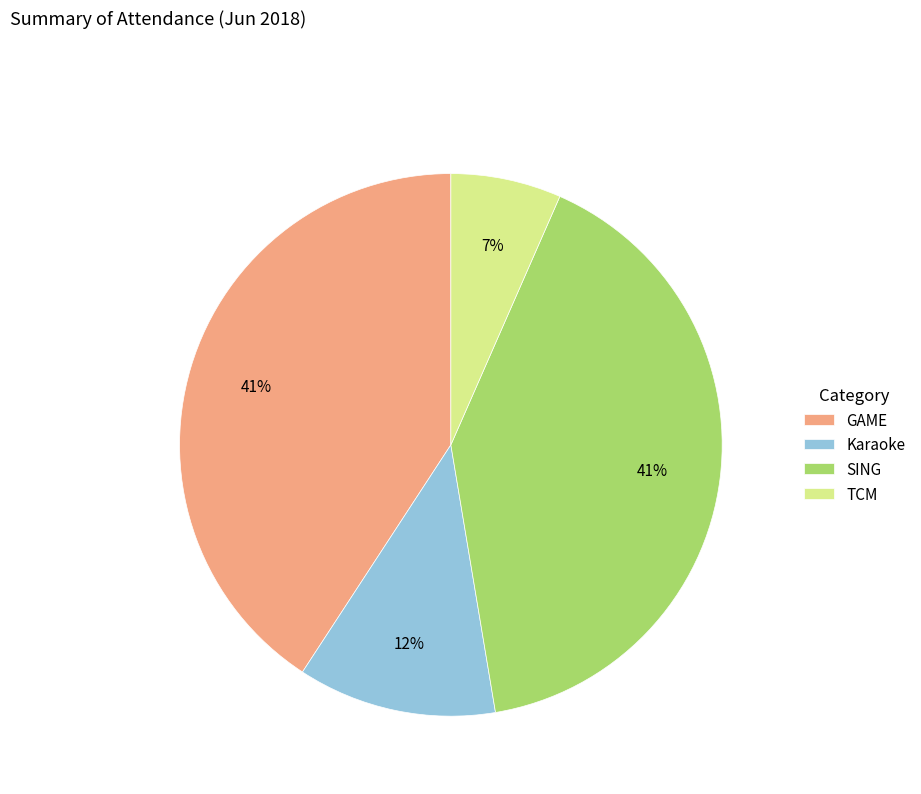

What percentage is the Karaoke slice, to the nearest percent?

12%